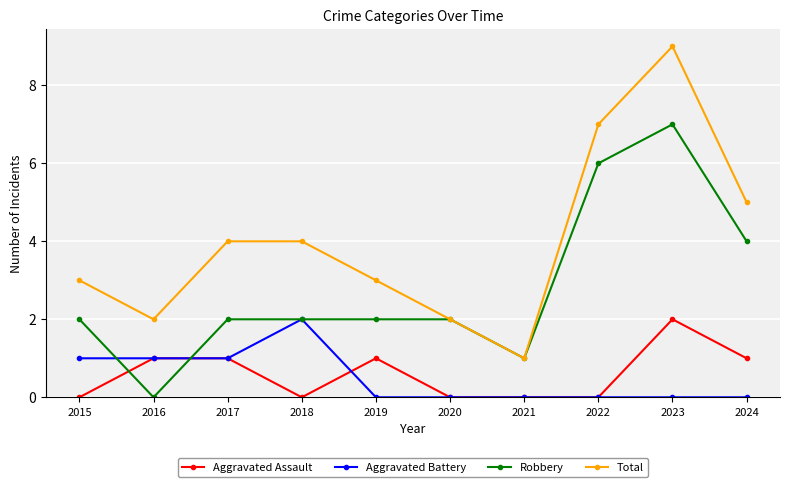

Which series changed the most between 2015 and 2023?

Total